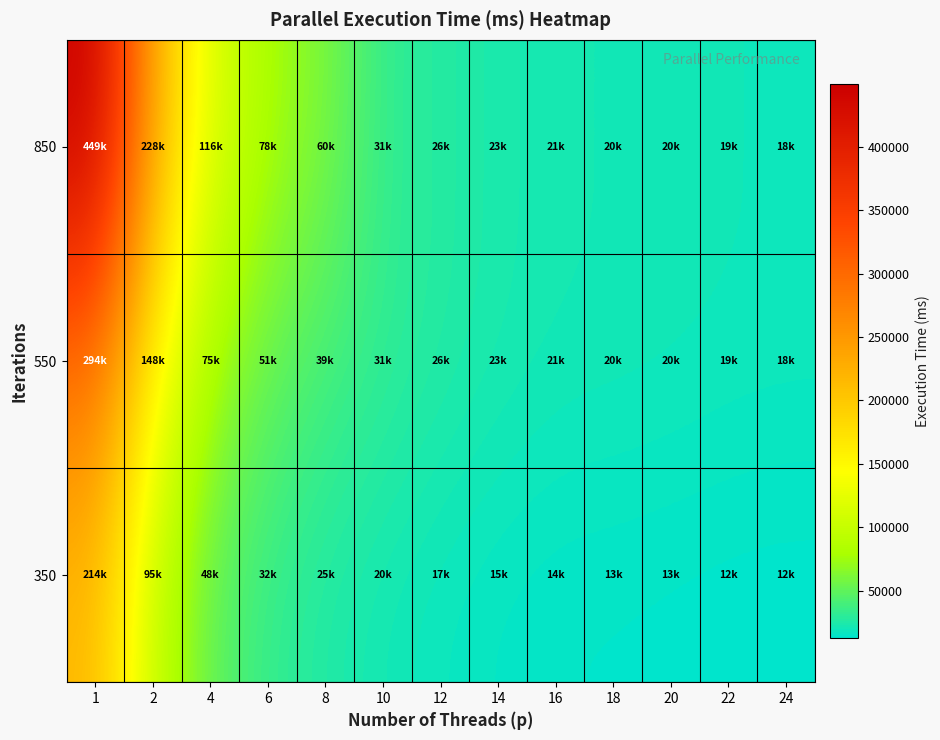

How many data points does each series have?

13